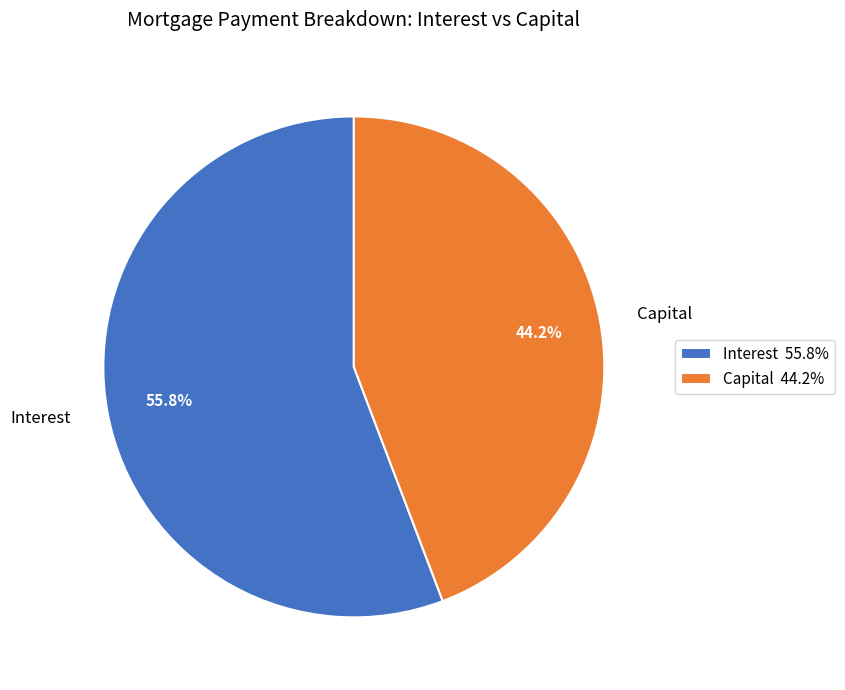

Combined, what portion of the pie is Capital and Interest?

100.0%